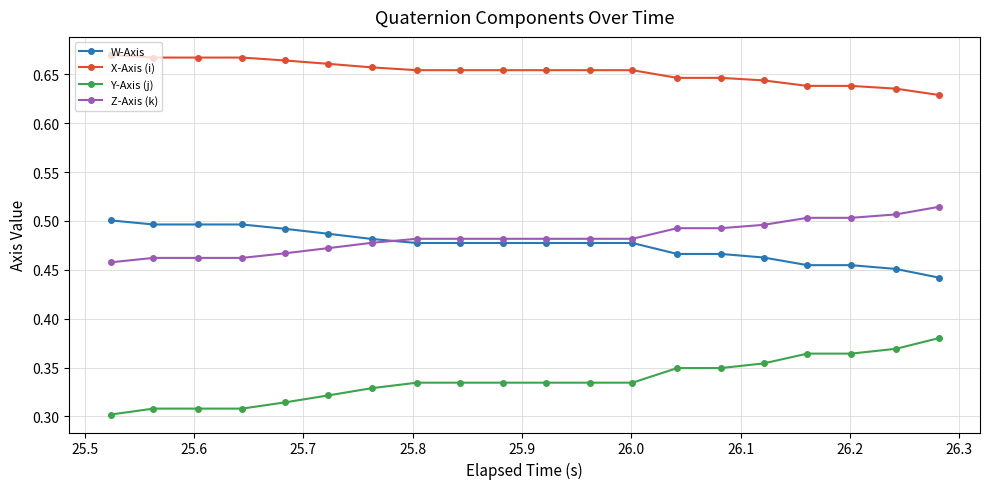

Which series has the largest total across all categories?

X-Axis (i)